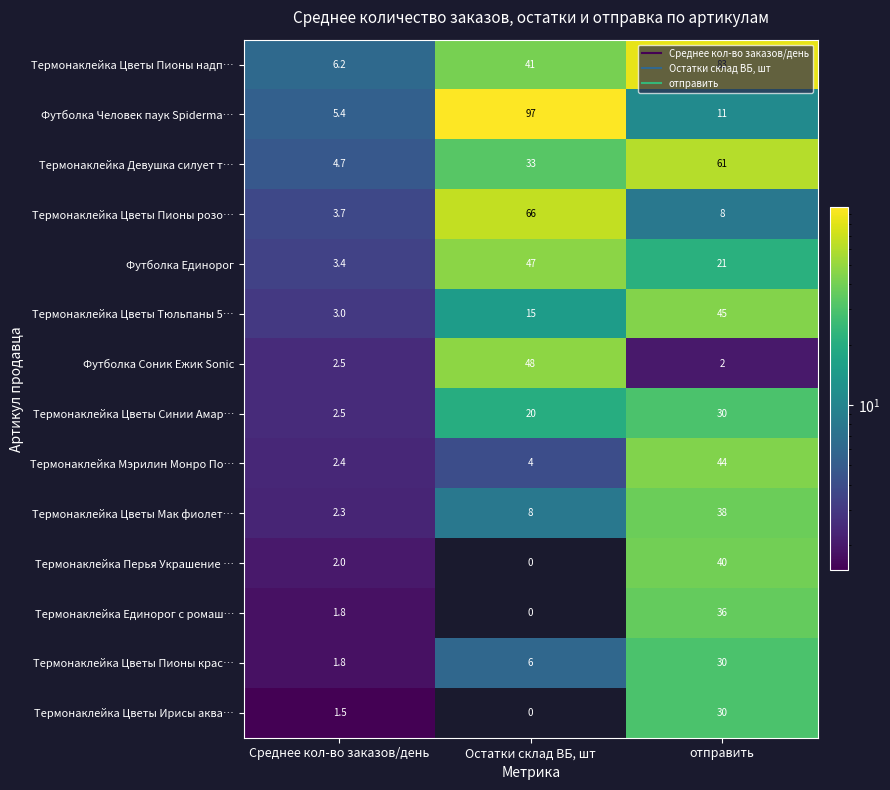

What is the difference between the Термонаклейка Цветы Ирисы аква… values at отправить and Среднее кол-во заказов/день?

28.5